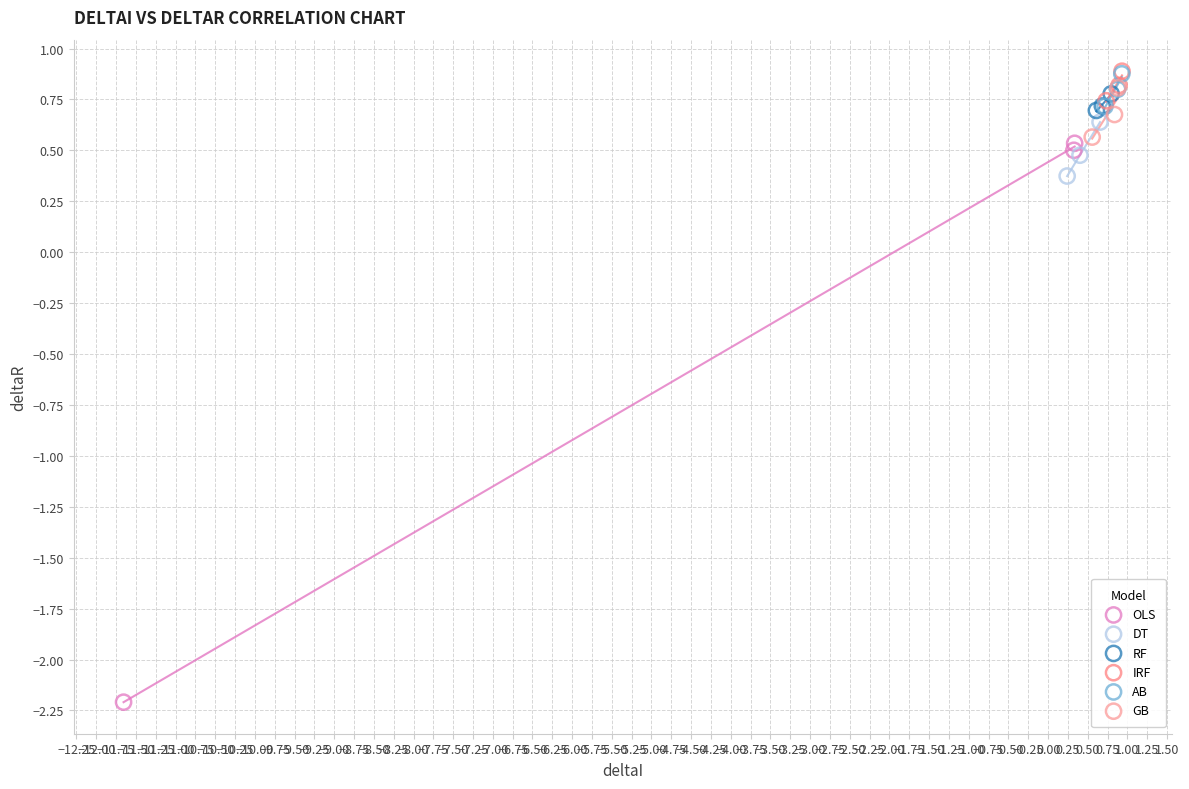

Which series reaches the minimum Y coordinate?

OLS